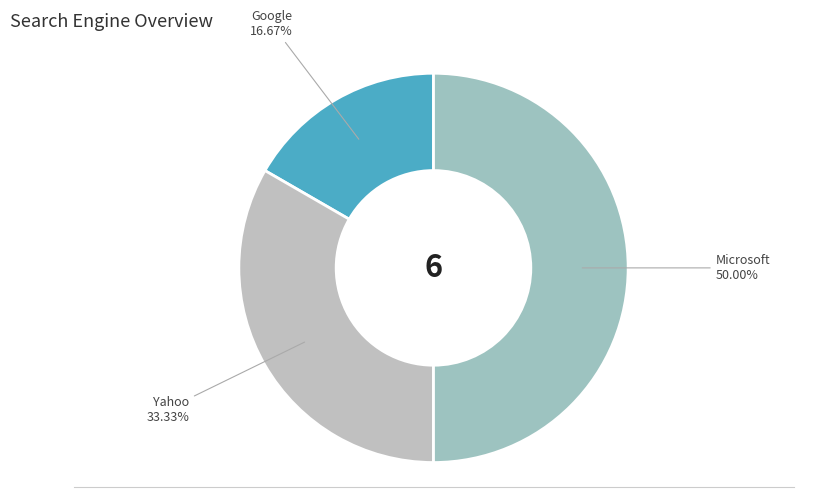

Which category has the biggest portion of the pie?

Microsoft